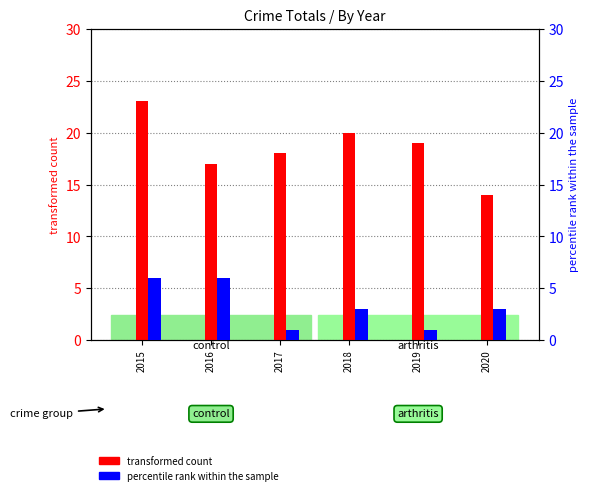

Reading left to right, list all the values displayed in this chart.

transformed count: 23	17	18	20	19	14
percentile rank within the sample: 6	6	1	3	1	3